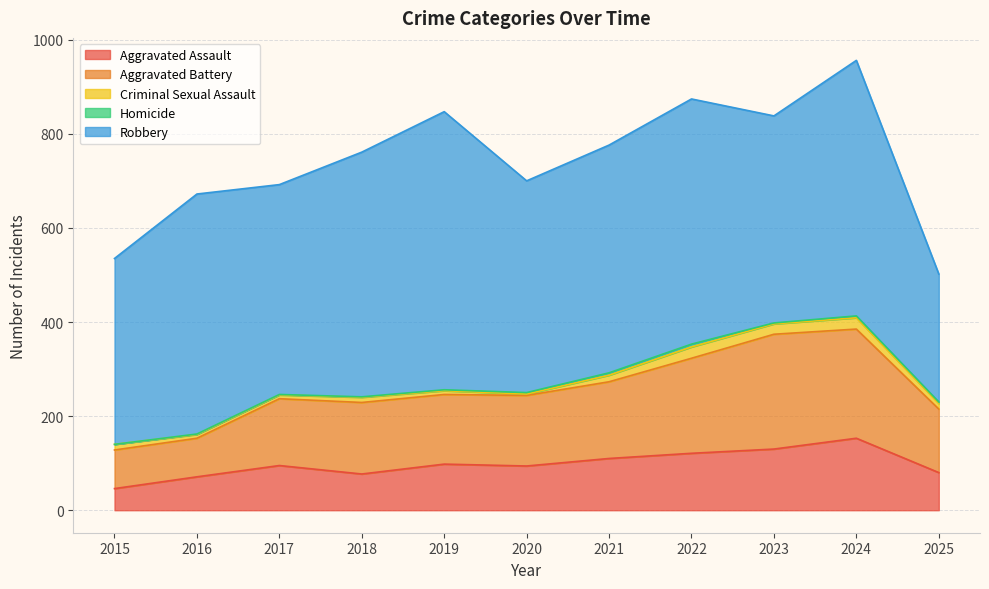

Which category has the highest value in the Robbery series?

2019